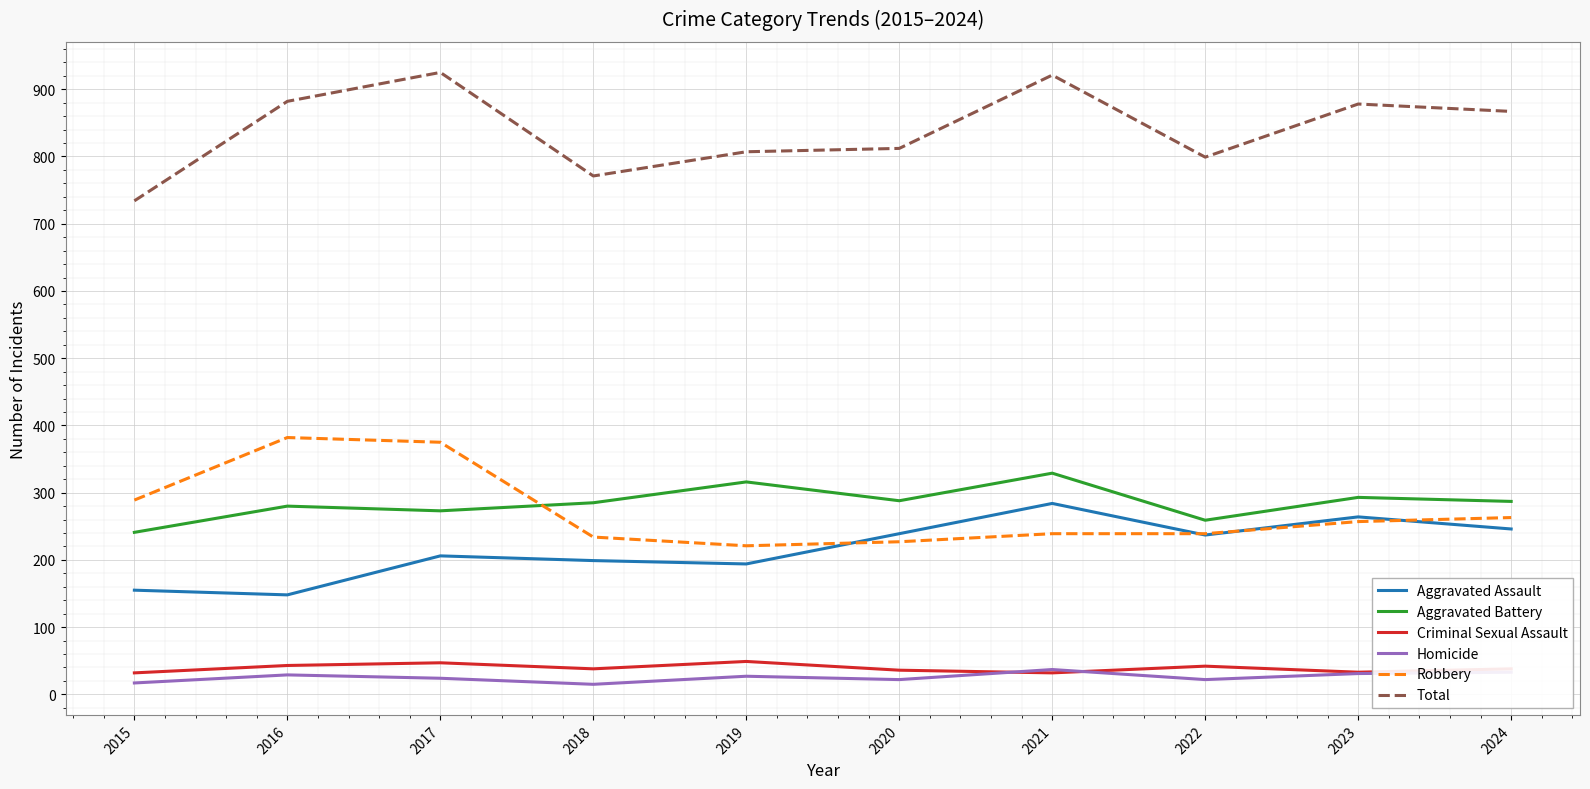

What value does the Robbery series have at 2023?

257